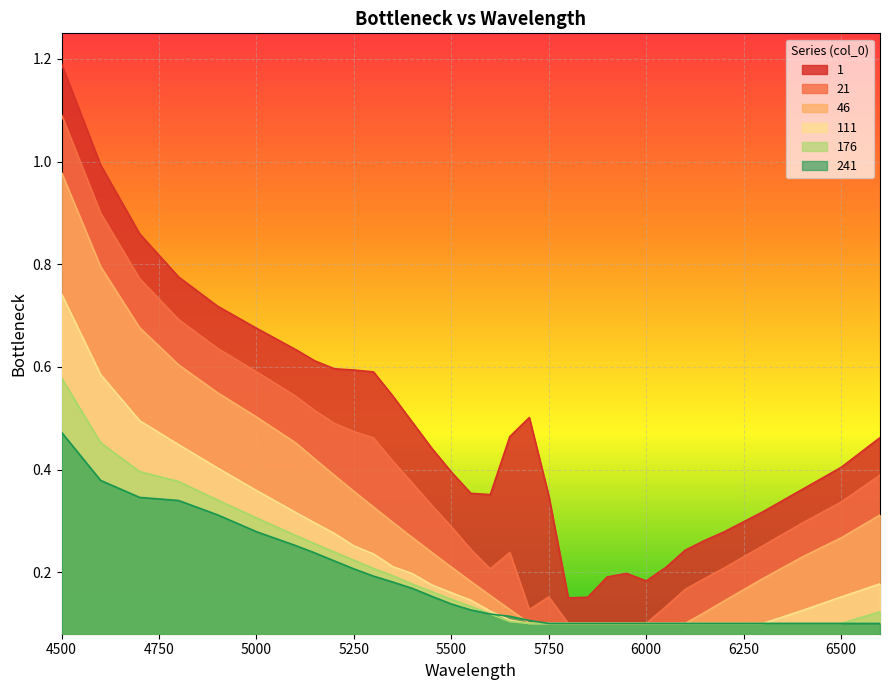

The value of 241 at 6100 is 0.1. True or false?

True